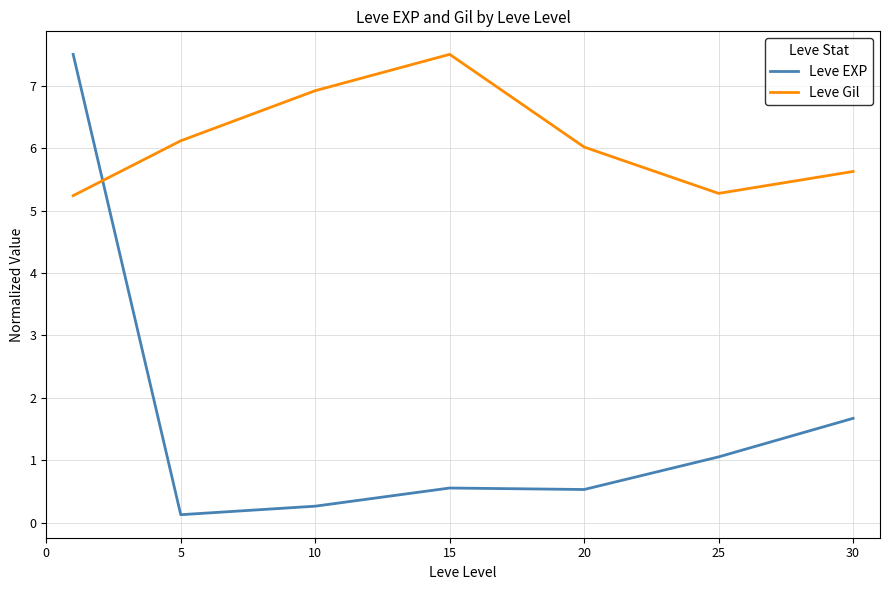

How many lines are shown in the chart?

2